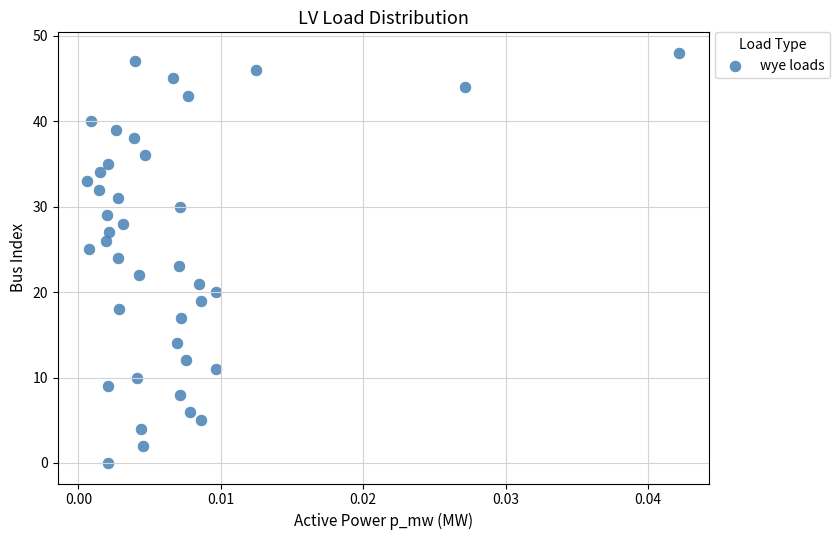

What is the range of Y values (max minus min)?

48